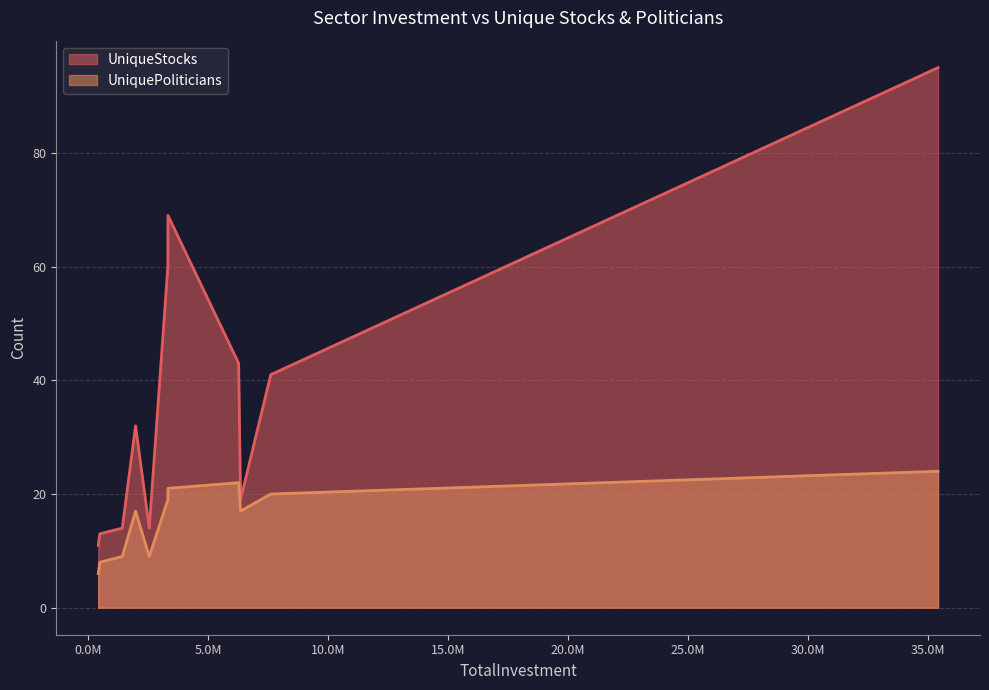

Which series has the largest range (max minus min)?

UniqueStocks